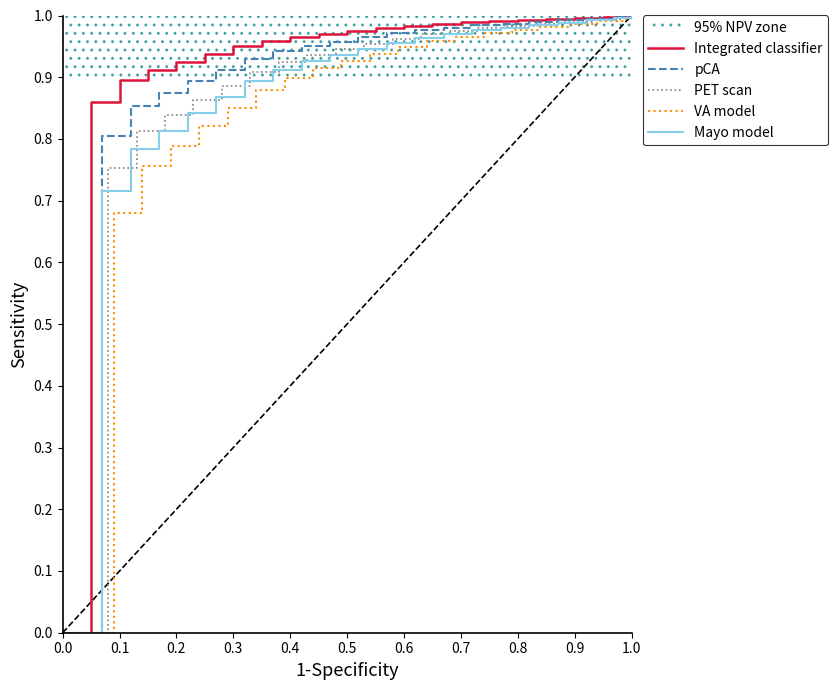

True or false: Integrated classifier and pCA intersect in this chart.

False